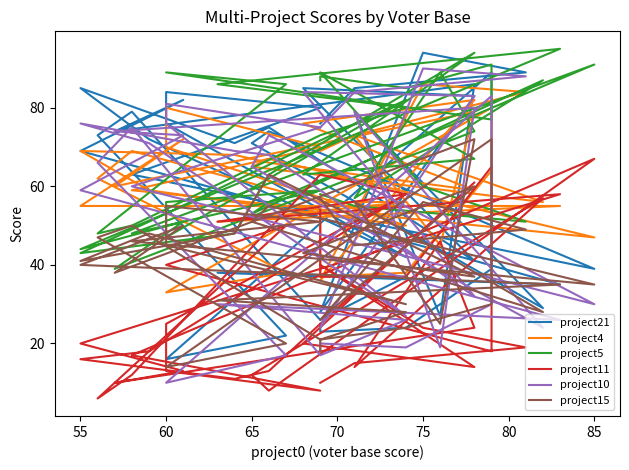

Which series ends up on top after the final intersection of project11 and project21?

project11